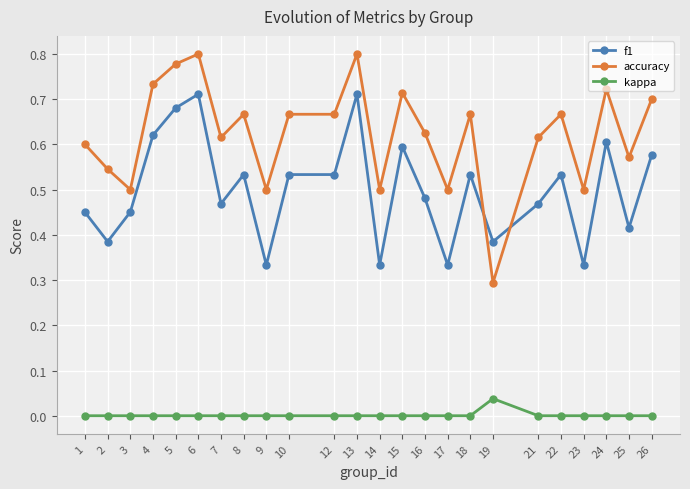

What is the sum of the accuracy values at 2 and 15?

1.3